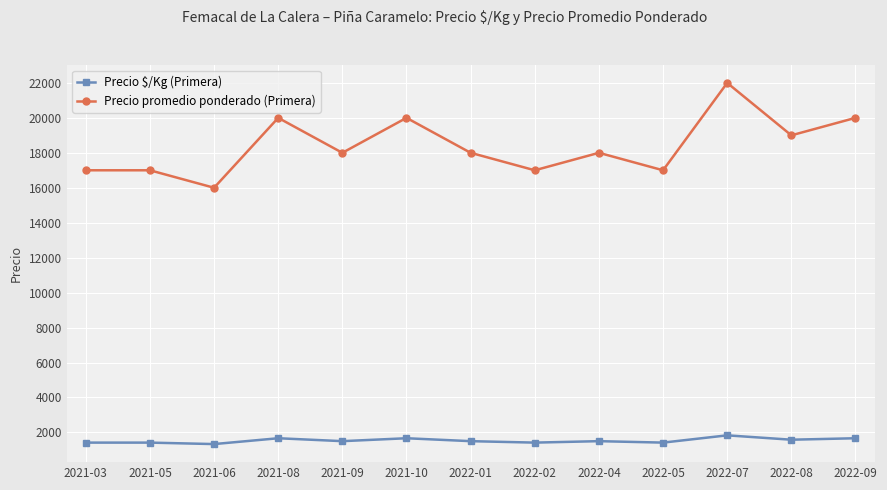

How many values in the Precio promedio ponderado (Primera) series are below 18000?

5